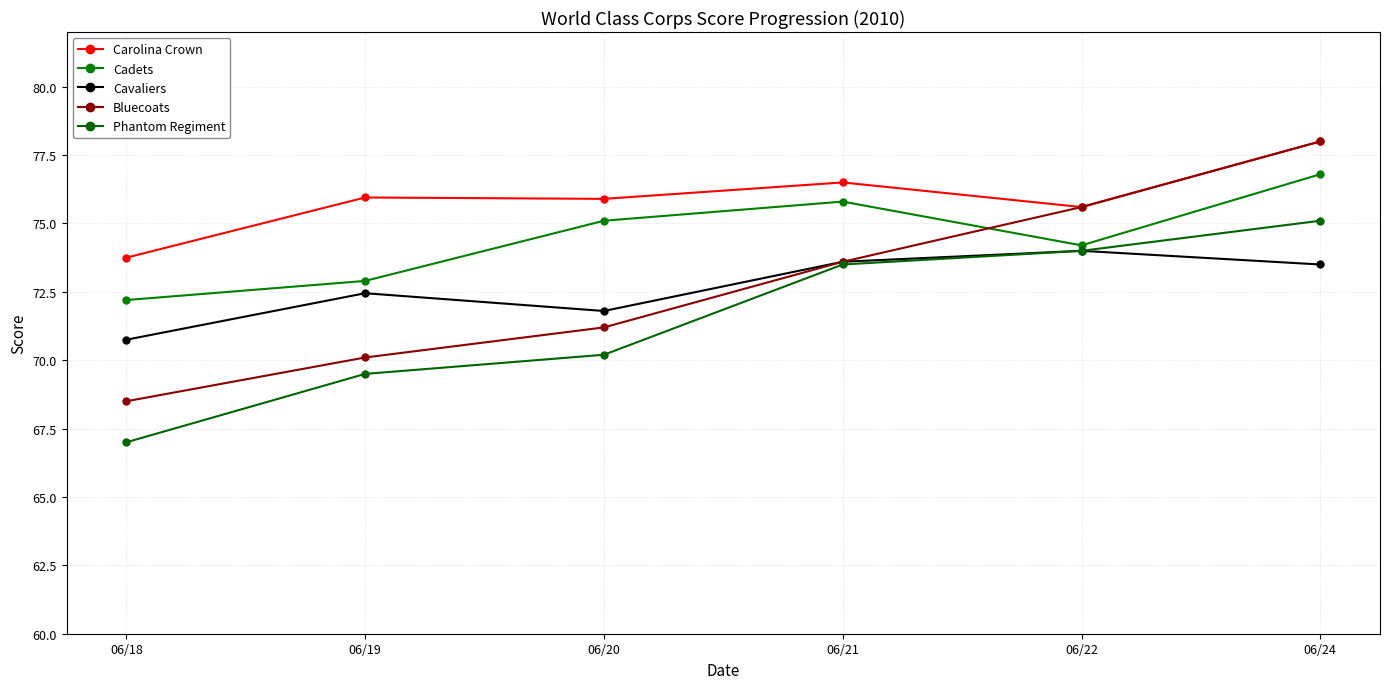

True or false: Cavaliers has more than 0 interior local peaks.

True